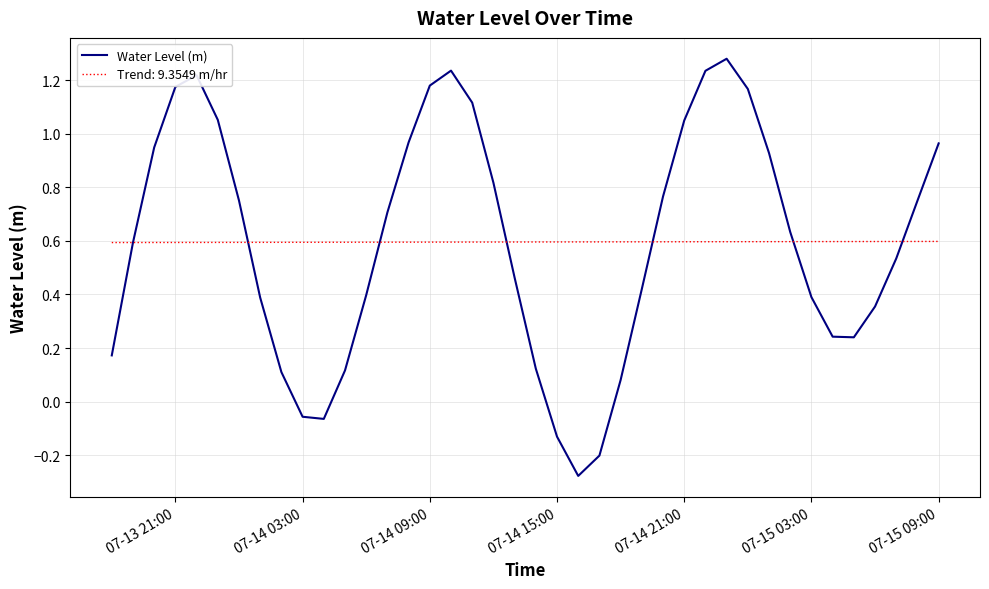

Which series has the widest spread of values?

Water Level (m)